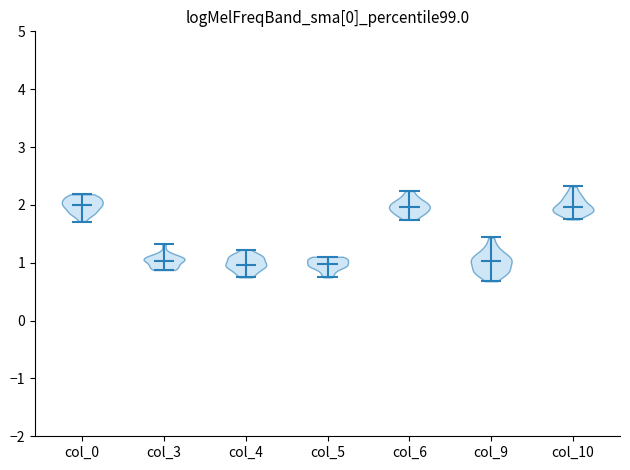

Reading left to right, read every violin against the y-axis: where its median line is, and the lowest and highest points it reaches. The values are not printed on the chart, so give them approximately, as read against the axis.

col_0: median line 2.0, lowest point 1.7, highest point 2.2
col_3: median line 1.0, lowest point 0.9, highest point 1.3
col_4: median line 1.0, lowest point 0.7, highest point 1.2
col_5: median line 1.0, lowest point 0.7, highest point 1.1
col_6: median line 2.0, lowest point 1.7, highest point 2.2
col_9: median line 1.0, lowest point 0.7, highest point 1.4
col_10: median line 2.0, lowest point 1.7, highest point 2.3